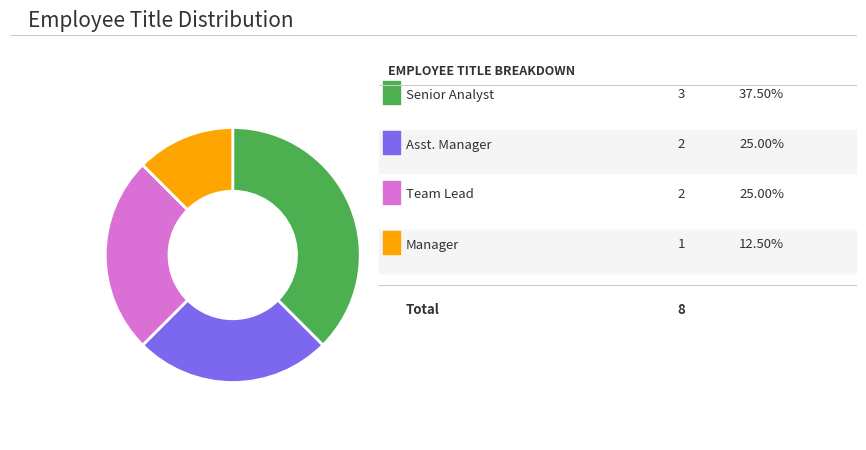

How many slices are in this pie chart?

4